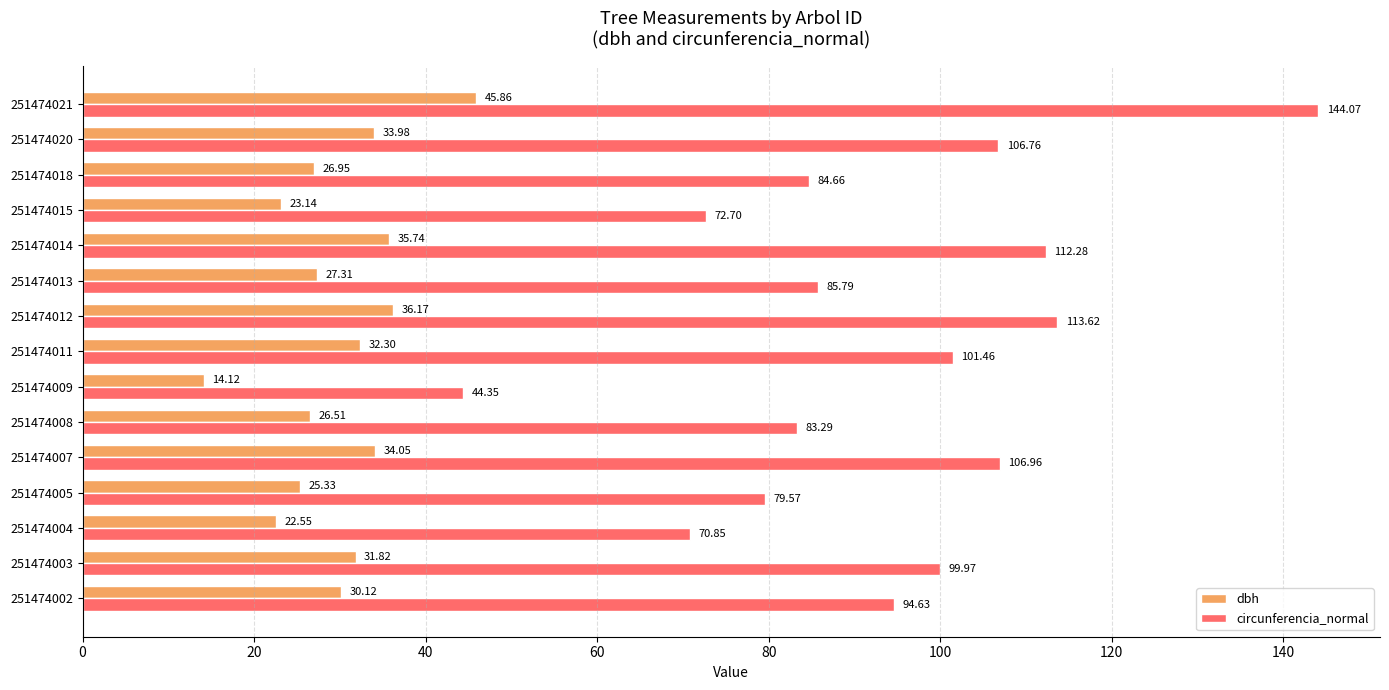

What is the minimum value shown in the chart?

14.1